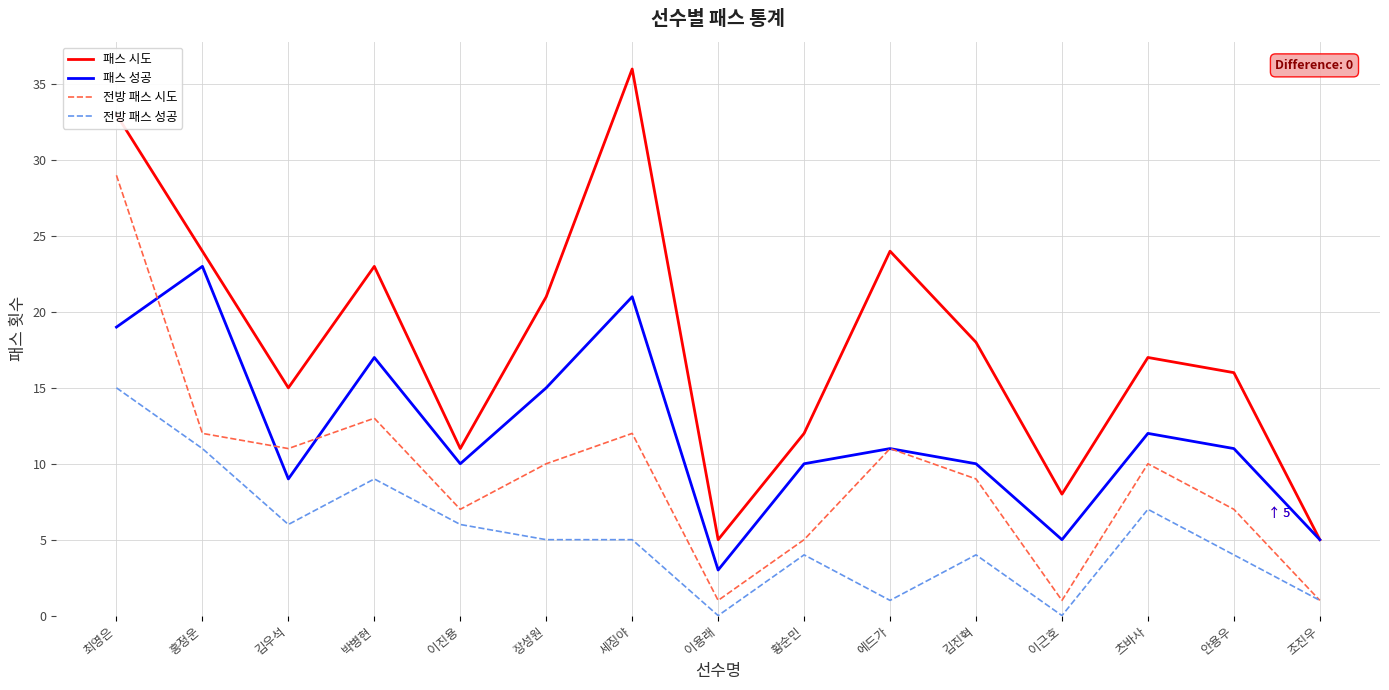

Where is 전방 패스 시도 nearest to the value 15?

박병현